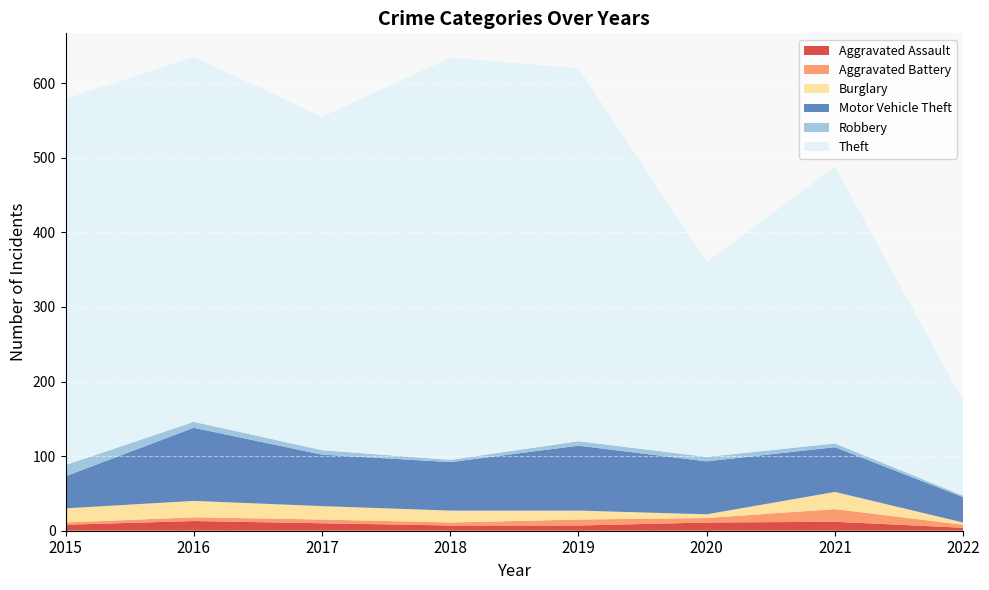

Reading left to right, list all the values displayed in this chart.

Aggravated Assault: 8	13	10	7	7	11	12	4
Aggravated Battery: 3	5	5	4	8	6	17	4
Burglary: 19	22	18	16	12	5	23	3
Motor Vehicle Theft: 43	98	69	65	87	71	60	34
Robbery: 15	8	6	3	6	6	5	2
Theft: 491	489	447	539	500	261	371	127